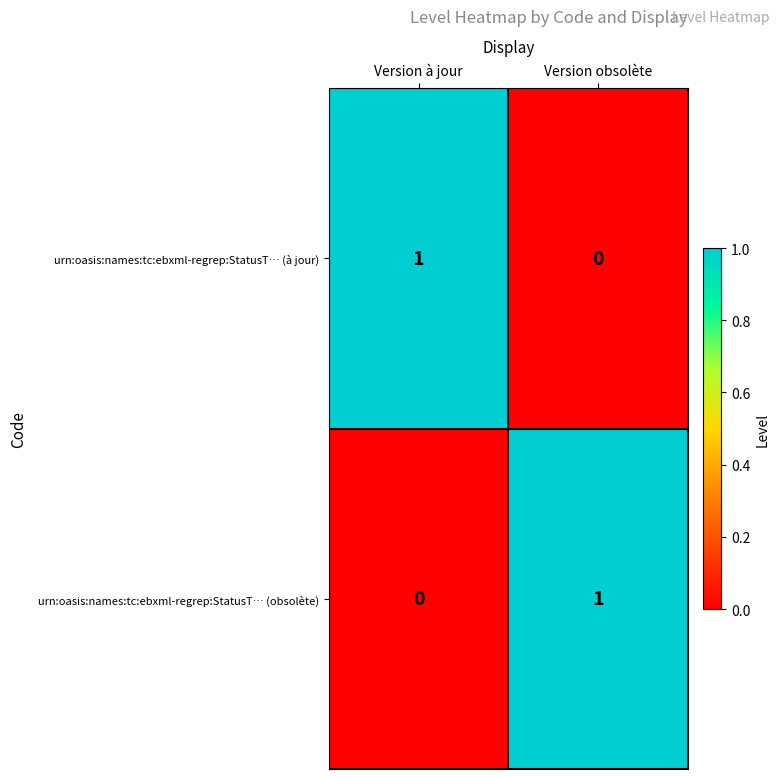

What is the spread (max minus min) of values at Version à jour?

1